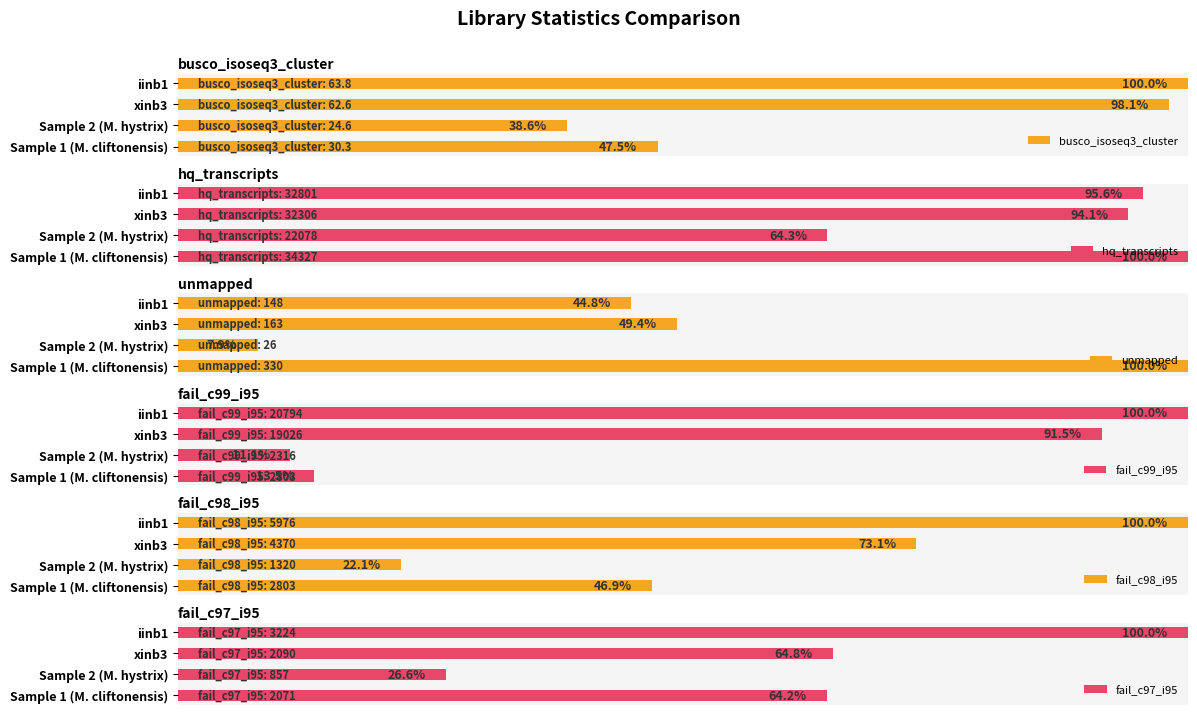

What is the average value of the unmapped series?

50.5